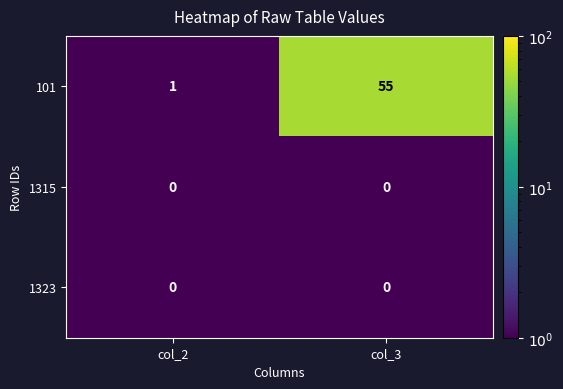

Reading left to right, transcribe all the data shown in this chart.

101: 1	55
1315: 0	0
1323: 0	0